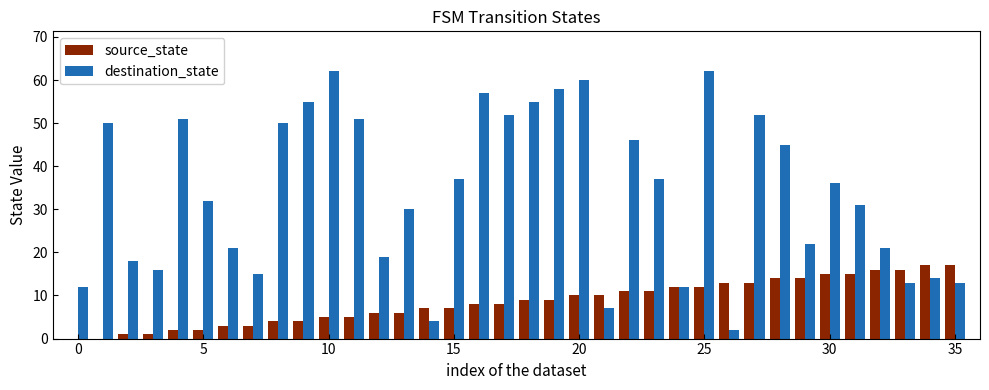

What is the sum of all destination_state values?

1218